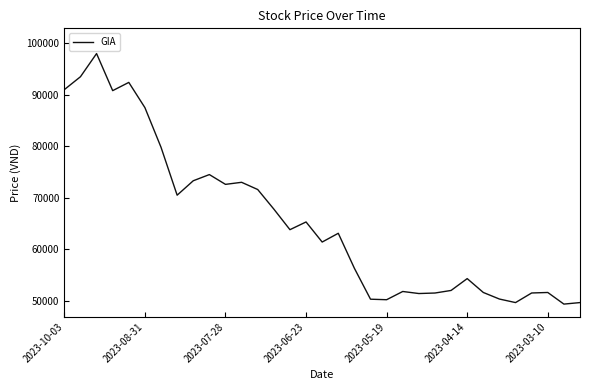

What is the smallest value displayed?

49349.3